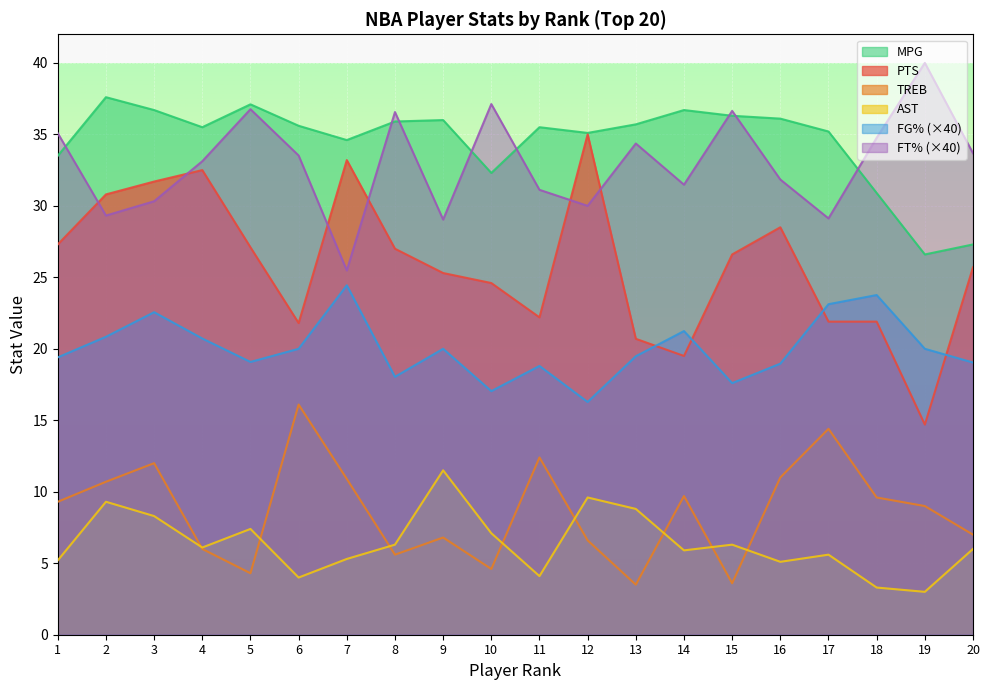

The TREB series shows 12.0 at 3. True or false?

True